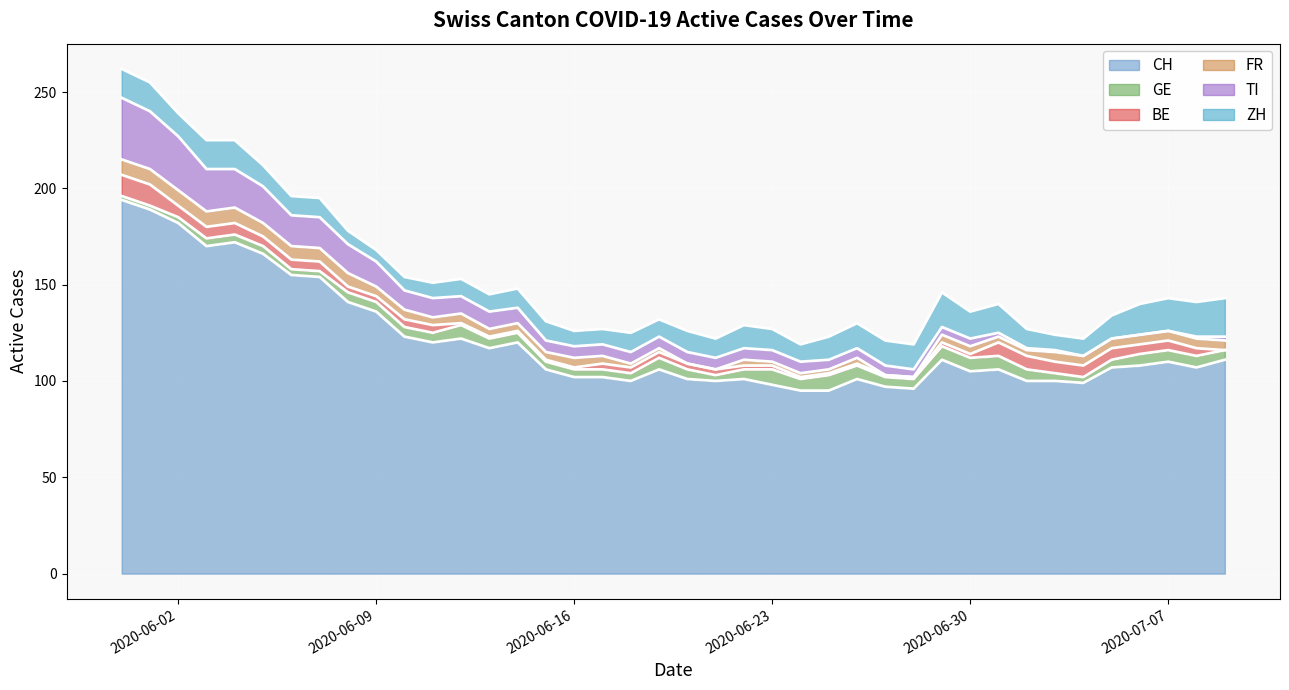

Rank the categories by GE value from lowest to highest.

0, 1, 2, 6, 7, 21, 34, 3, 4, 5, 15, 16, 17, 18, 33, 35, 8, 9, 10, 11, 13, 14, 20, 22, 27, 28, 39, 19, 24, 32, 36, 37, 38, 12, 26, 29, 30, 31, 23, 25